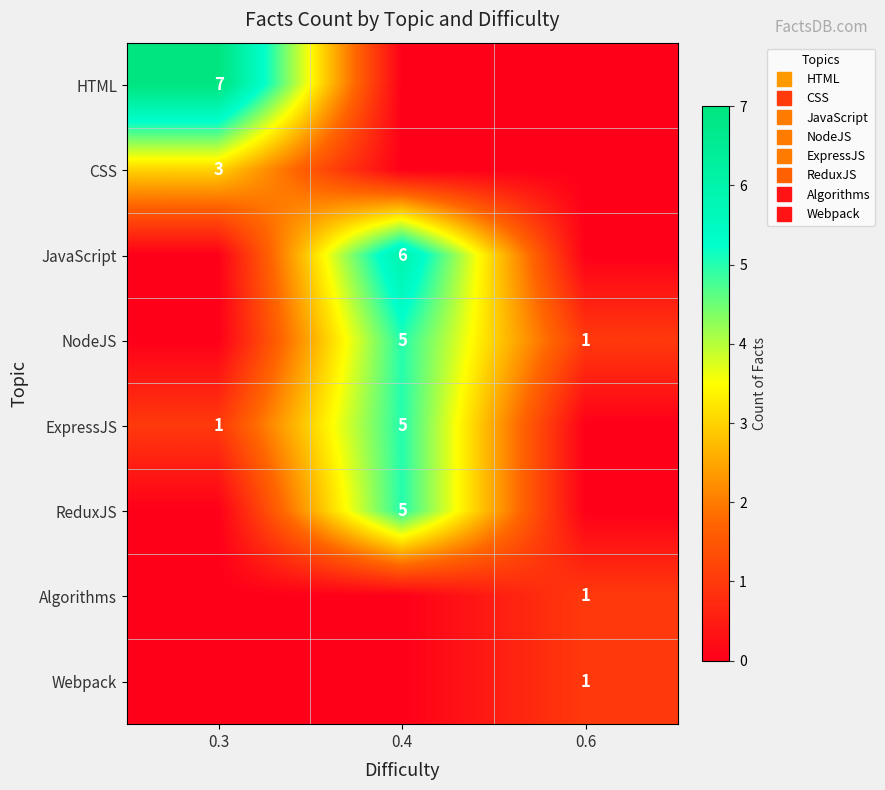

Rank the series by their maximum value, from highest to lowest.

HTML, JavaScript, NodeJS, ExpressJS, ReduxJS, CSS, Algorithms, Webpack